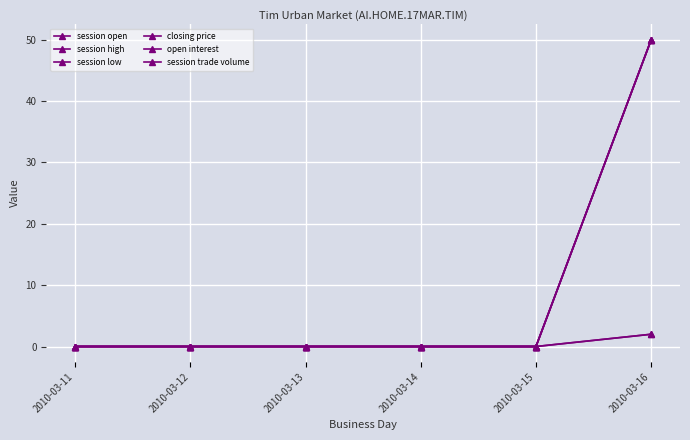

Does the chart have visible grid lines?

Yes